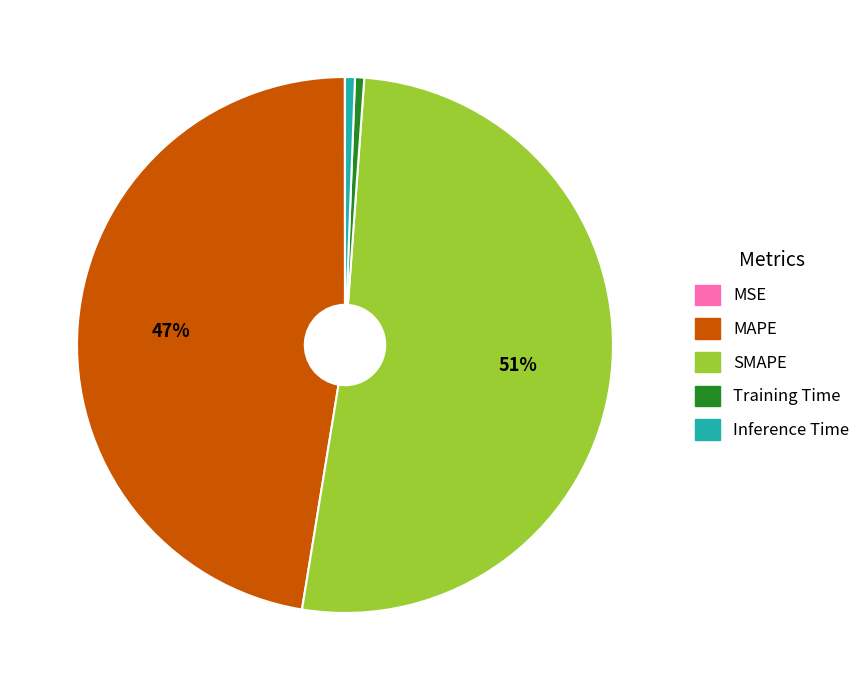

Which slice is the largest?

SMAPE